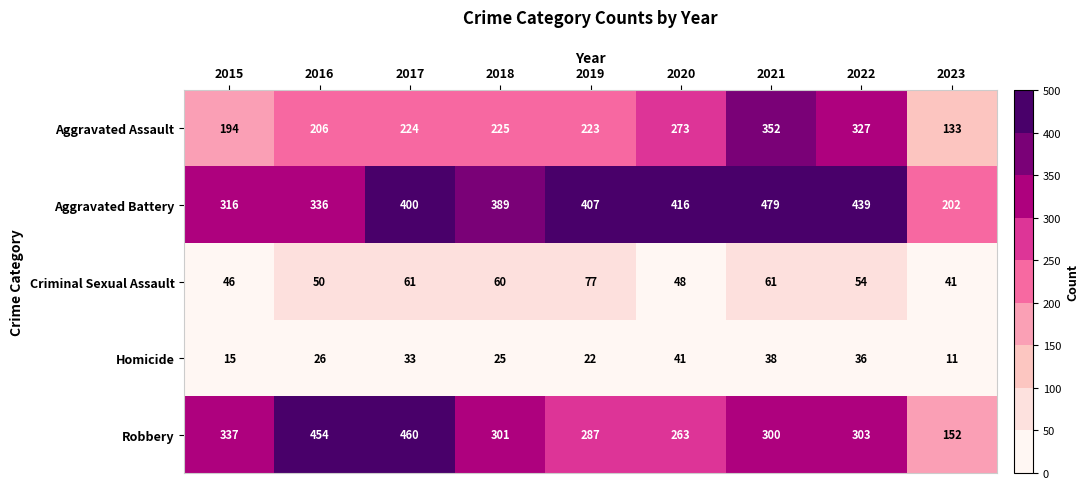

Which label corresponds to the smallest value in the chart?

2023